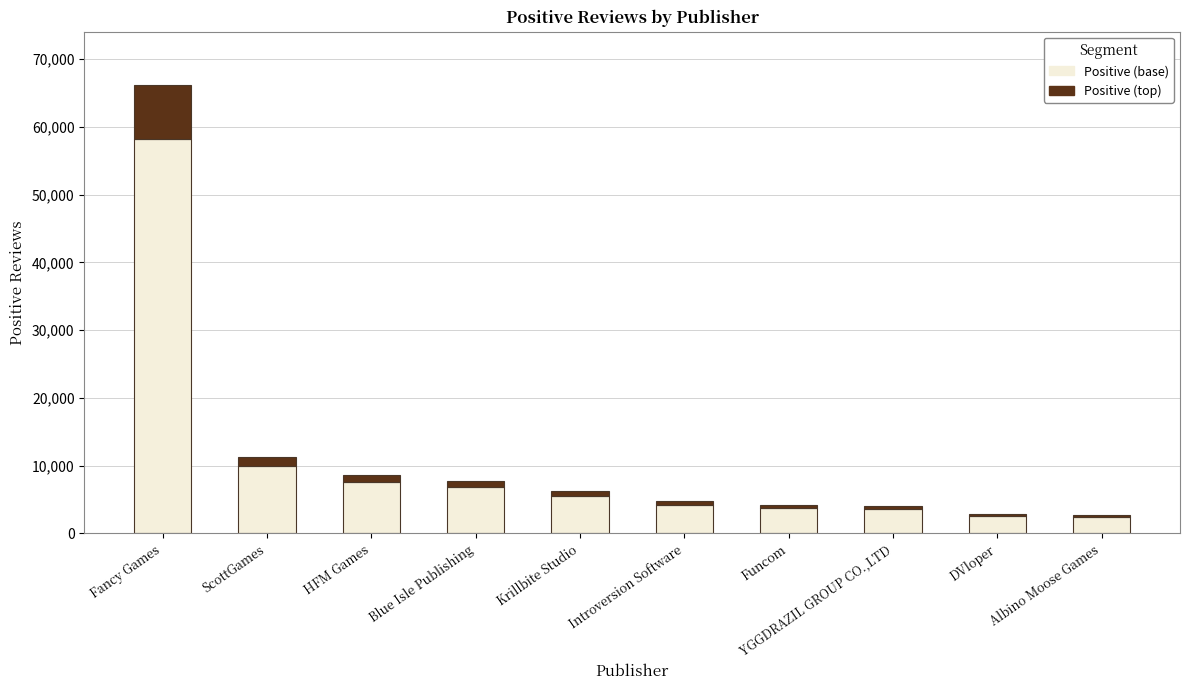

At which category is the sum across all series the highest?

Fancy Games